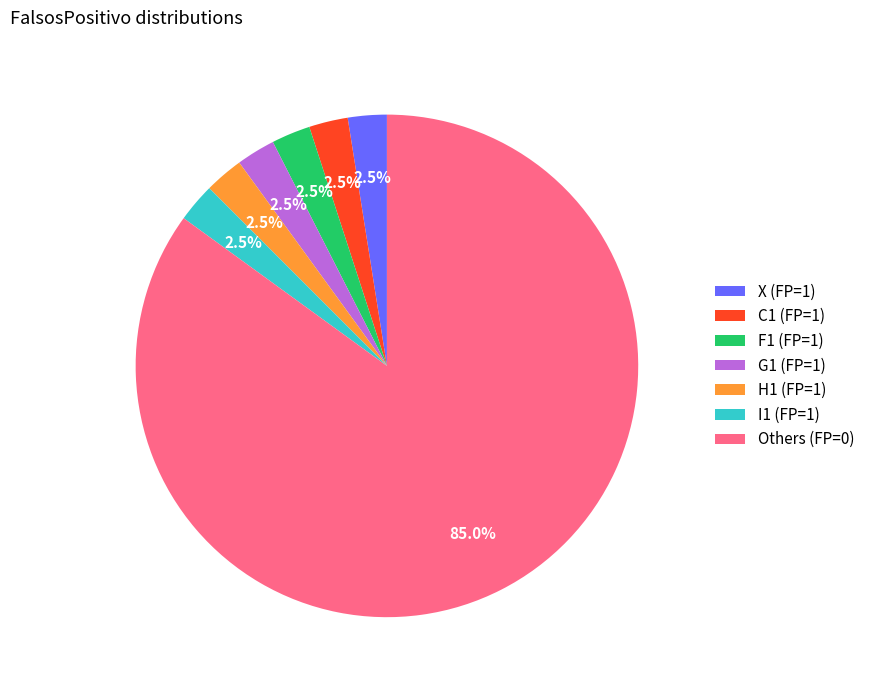

Combined, what portion of the pie is H1 (FP=1) and I1 (FP=1)?

5.0%